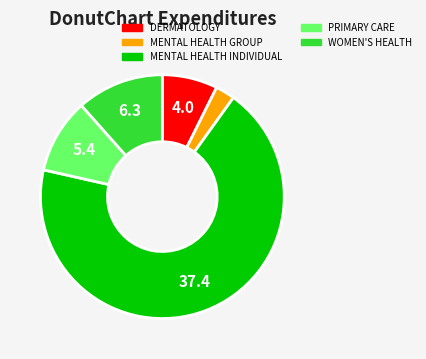

Is there any slice that represents more than half of the pie?

Yes